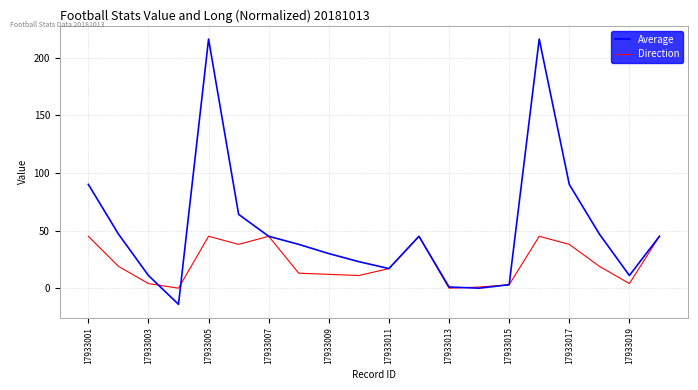

What is the minimum value shown in the chart?

-14